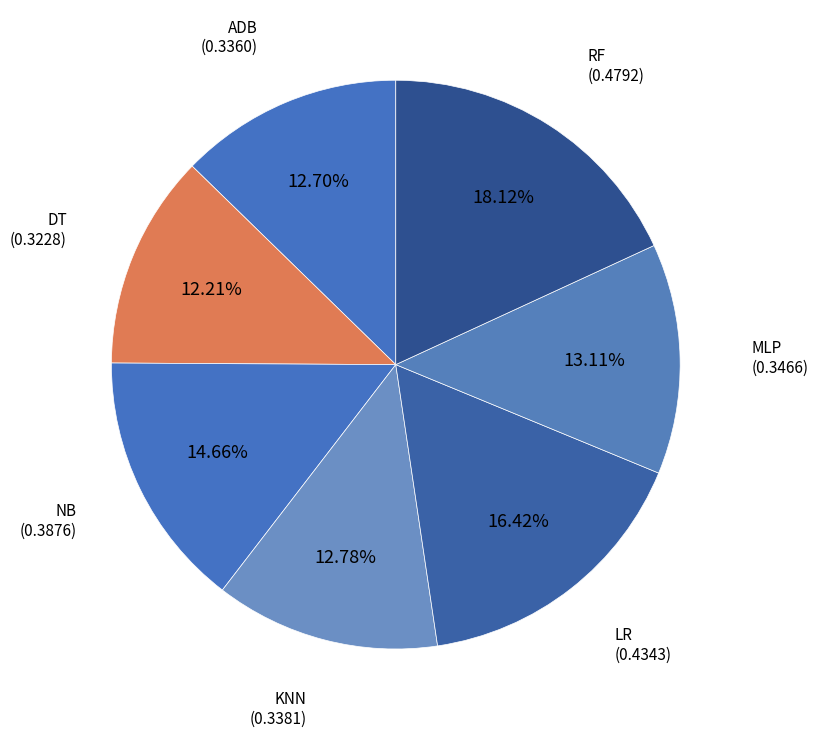

To the nearest percent, what is the difference between the largest and smallest slice percentages?

6%